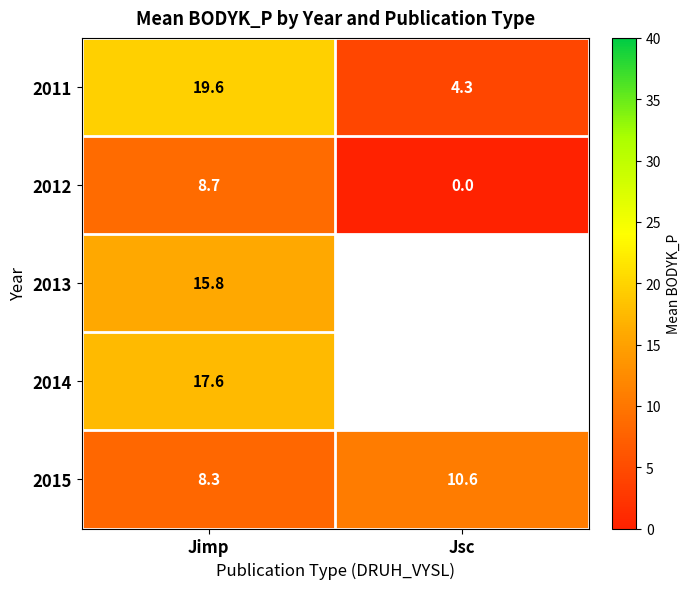

Rank the categories by 2012 value from lowest to highest.

Jsc, Jimp